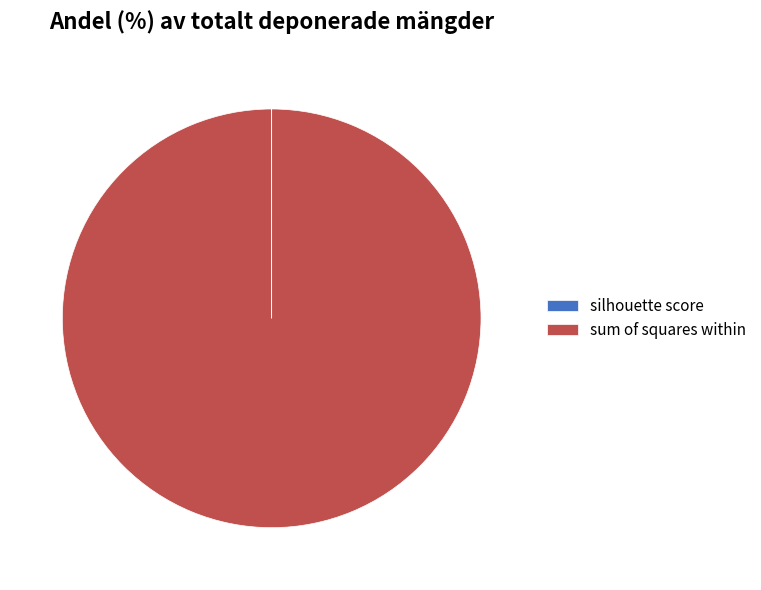

Is it true that sum of squares within is 100% of the pie?

True